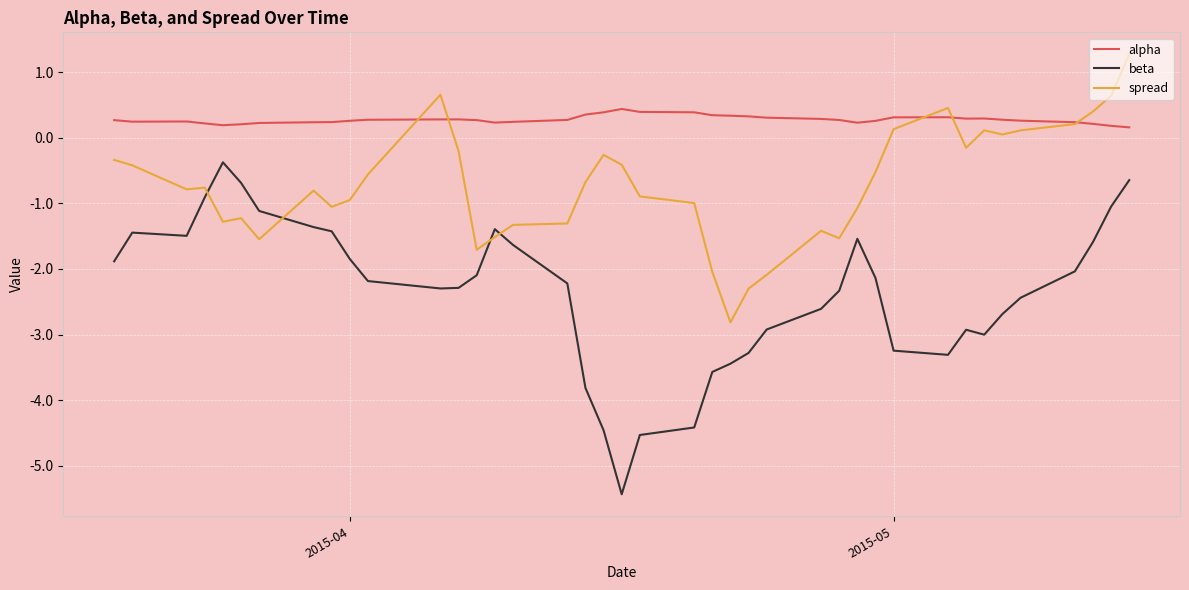

What is the minimum value shown in the chart?

-5.4